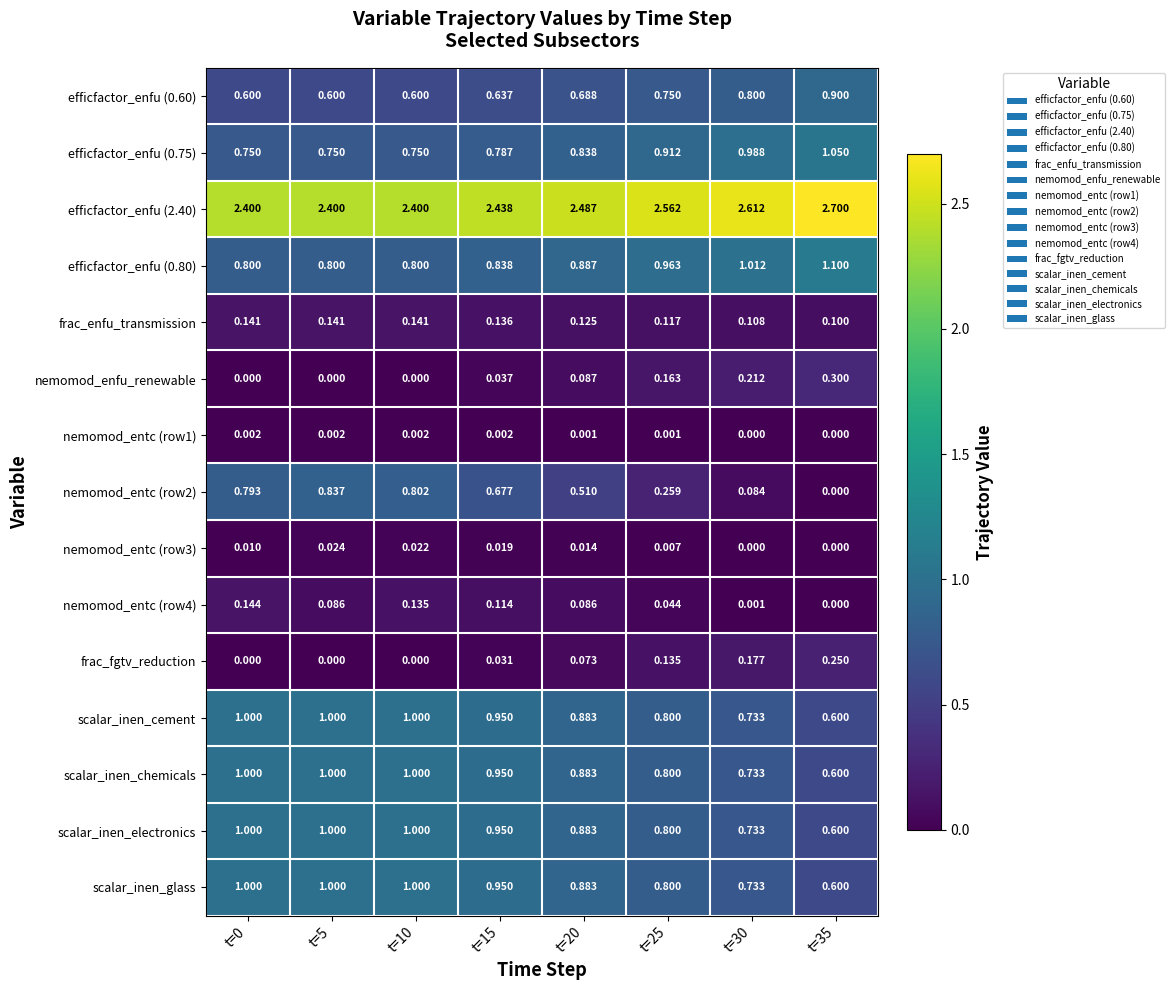

At which category is the sum across all series the highest?

t=10